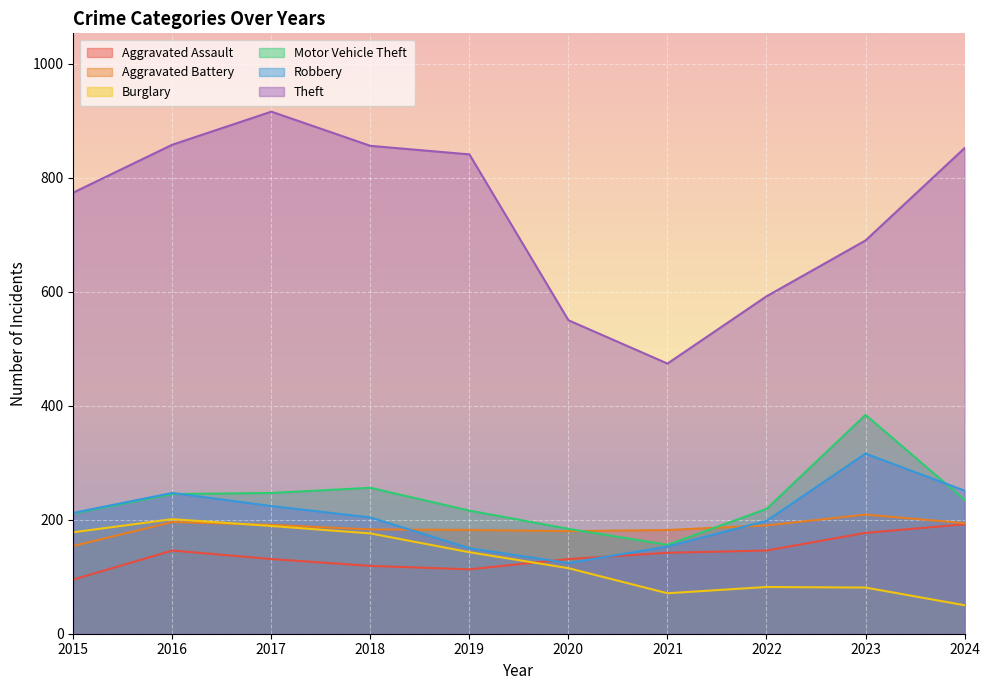

What is the average value of the Theft series?

740